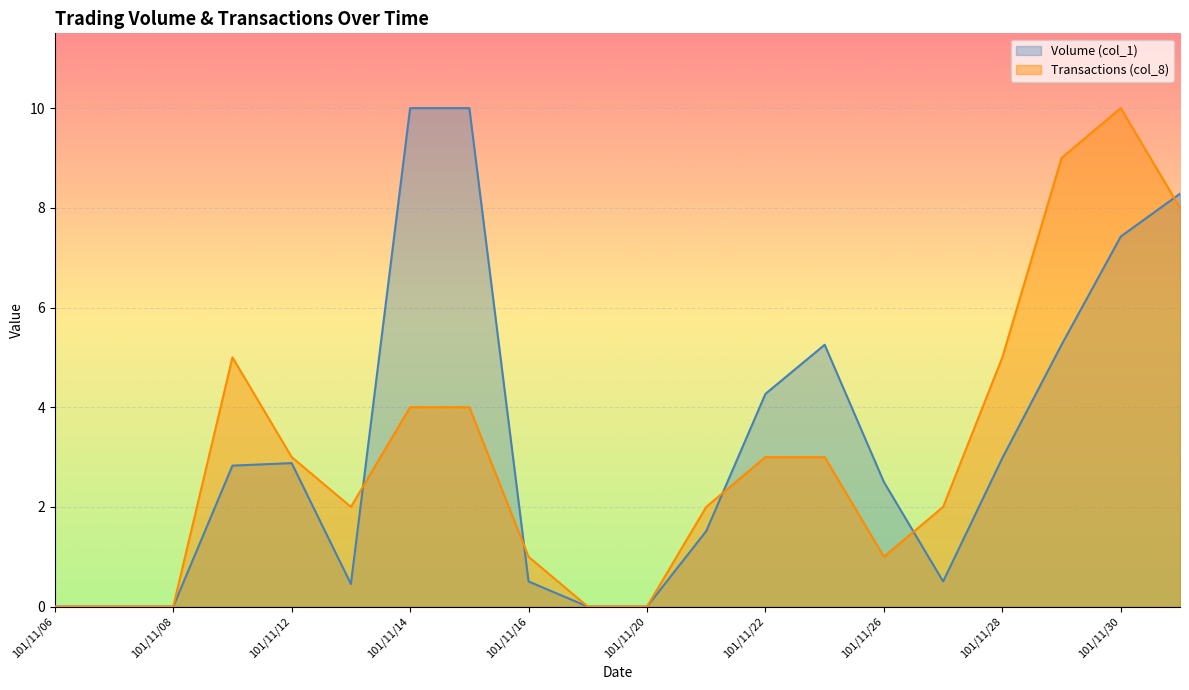

How many values in Volume (col_1) are above zero?

15